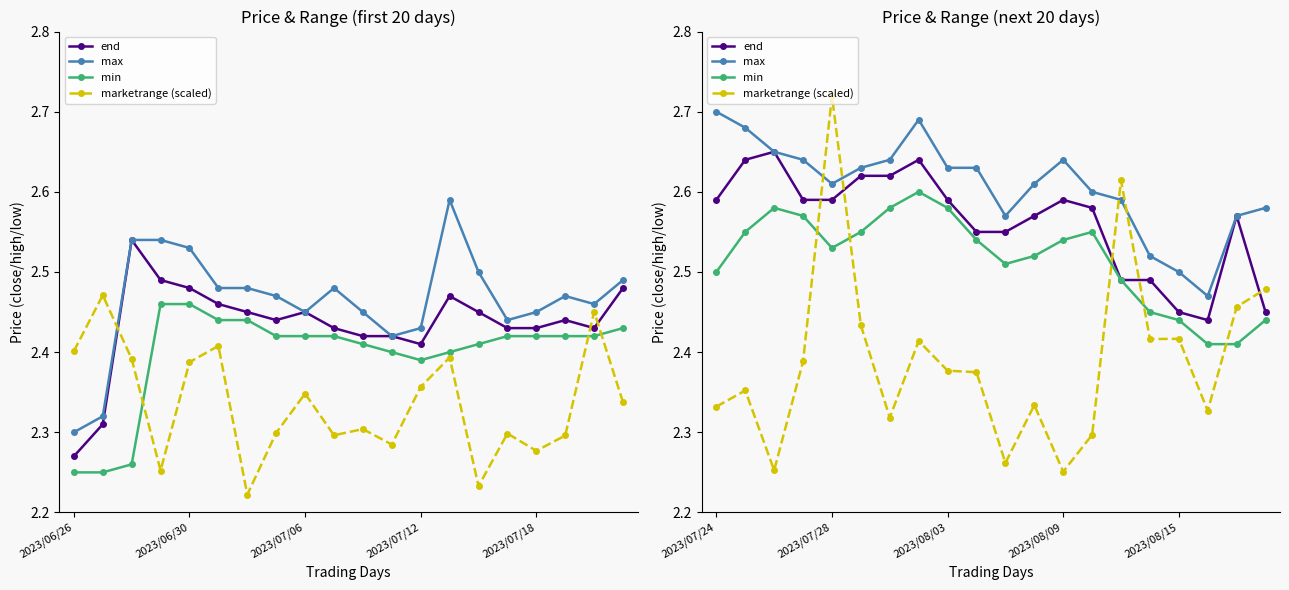

At 10, list the series in order from largest to smallest.

max, end, min, marketrange (scaled)